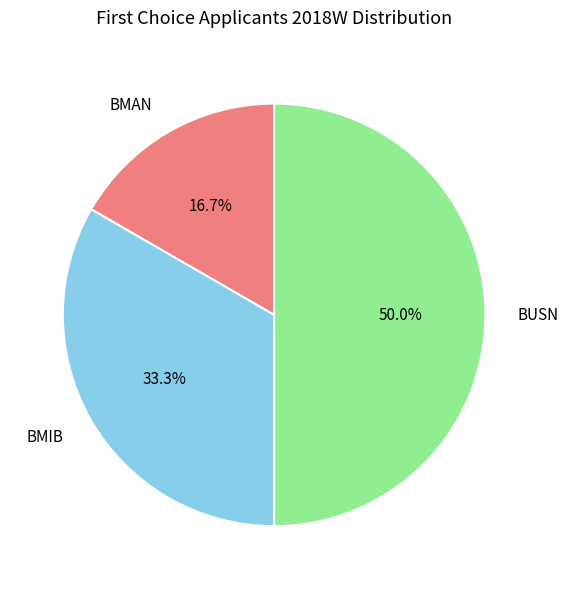

Does BMAN represent more than half of the total?

No